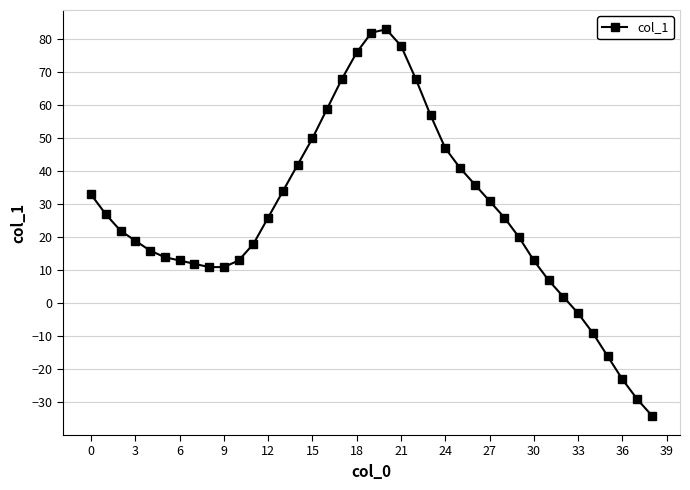

How many positive values are there?

33